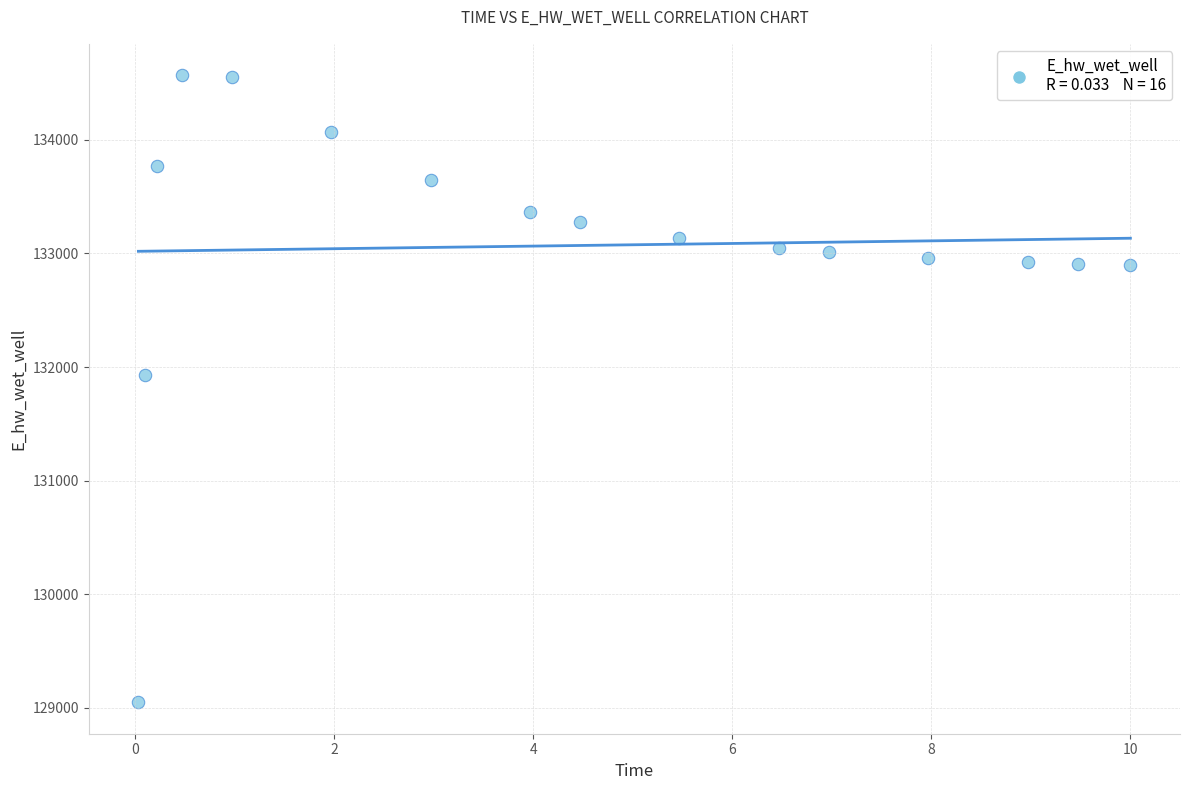

What is the range of X values (max minus min)?

10.0